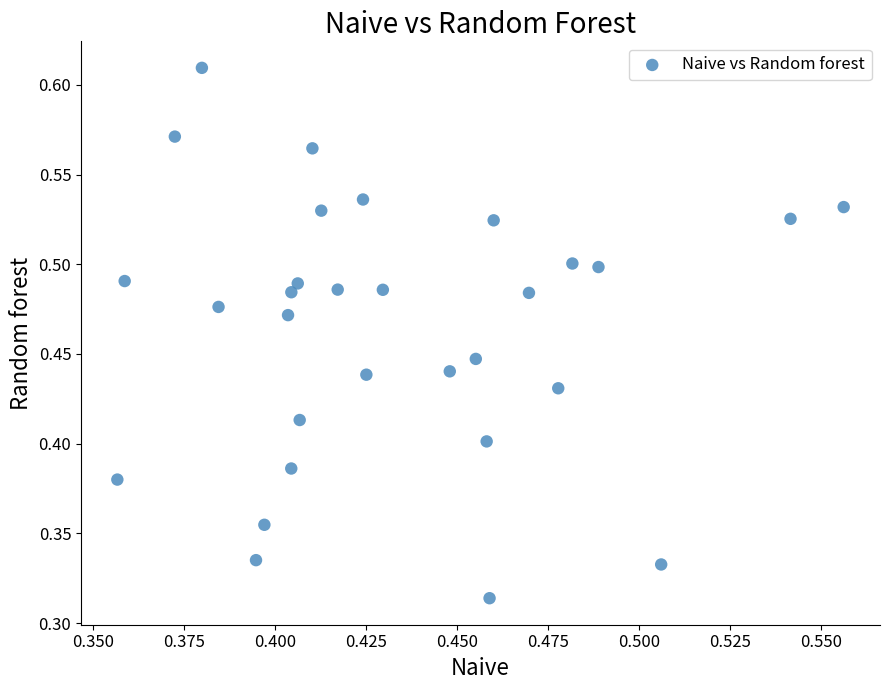

Count the number of points in this scatter plot.

30